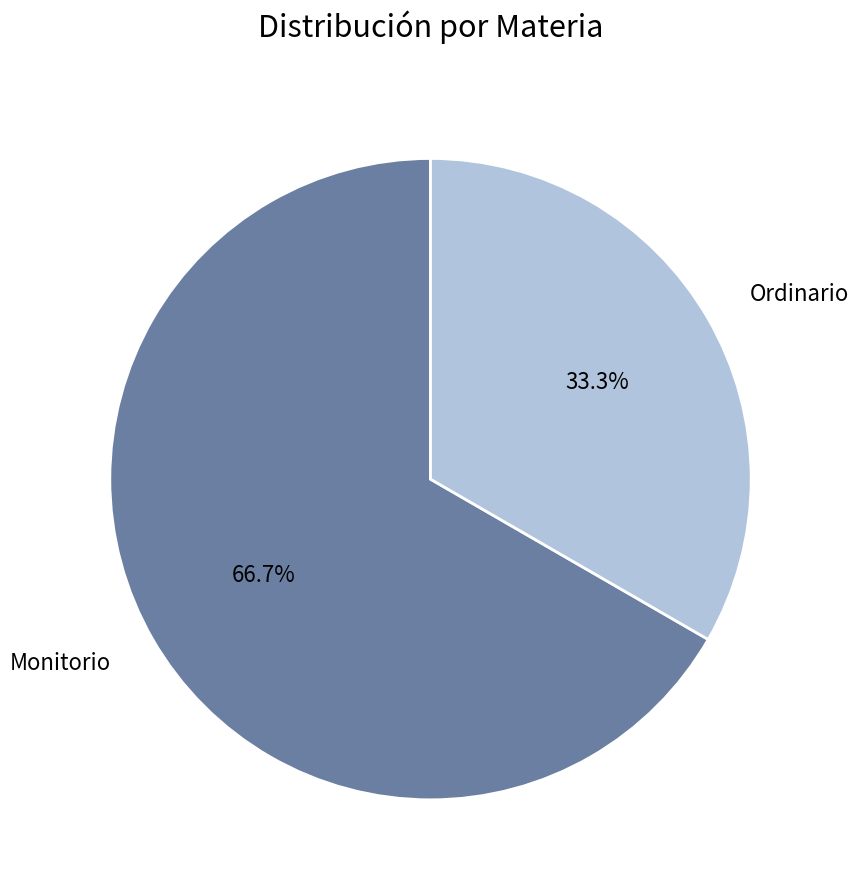

To the nearest percent, what portion does Ordinario represent?

33%